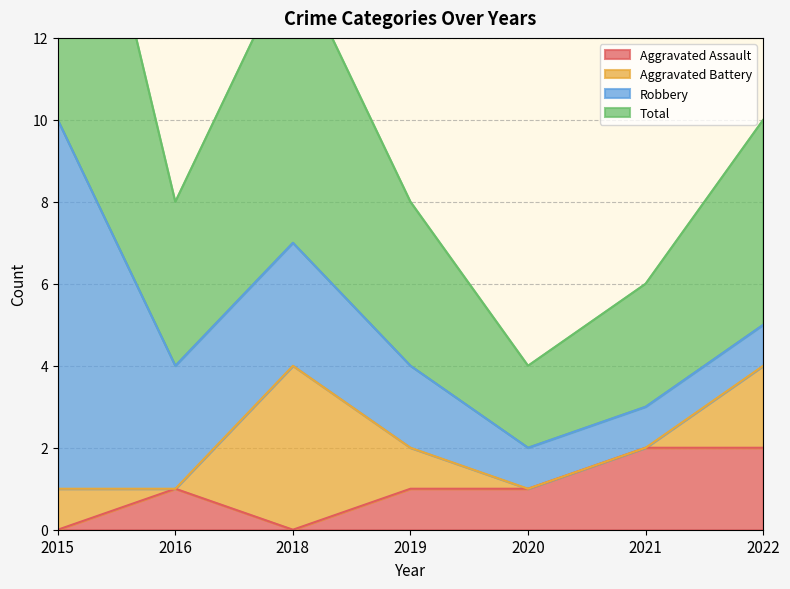

Is it true that Aggravated Assault equals 1 at 2015?

False